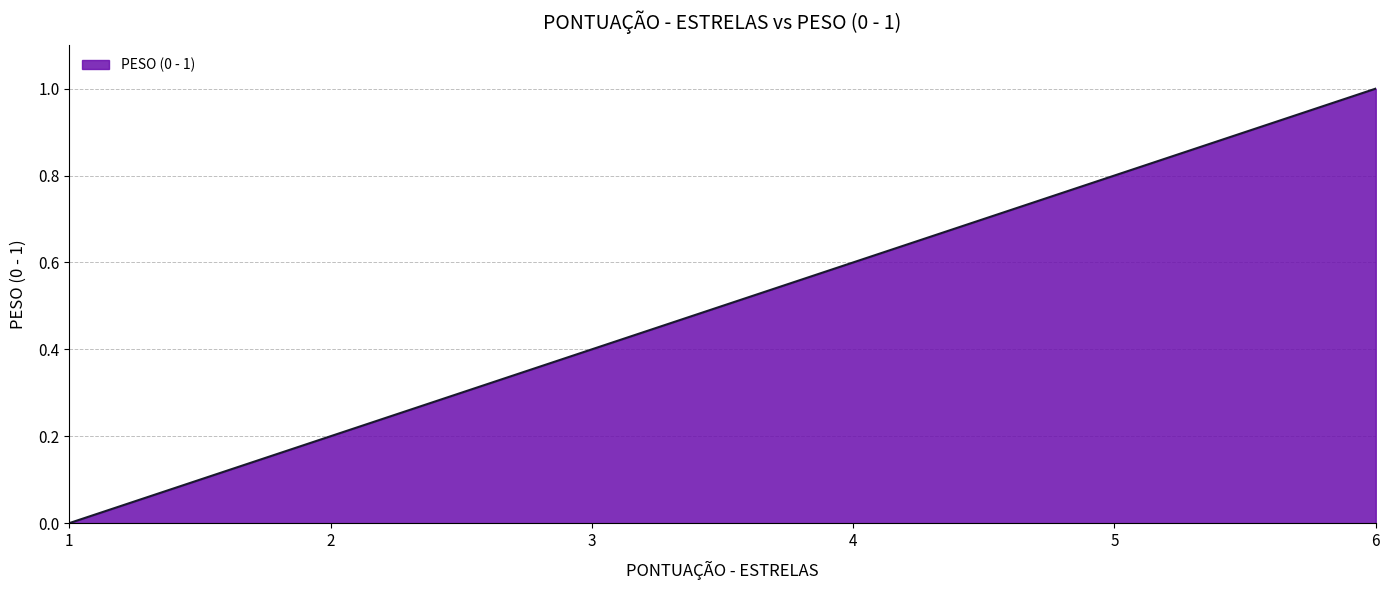

What is the difference between the values at 3 and 1?

0.4